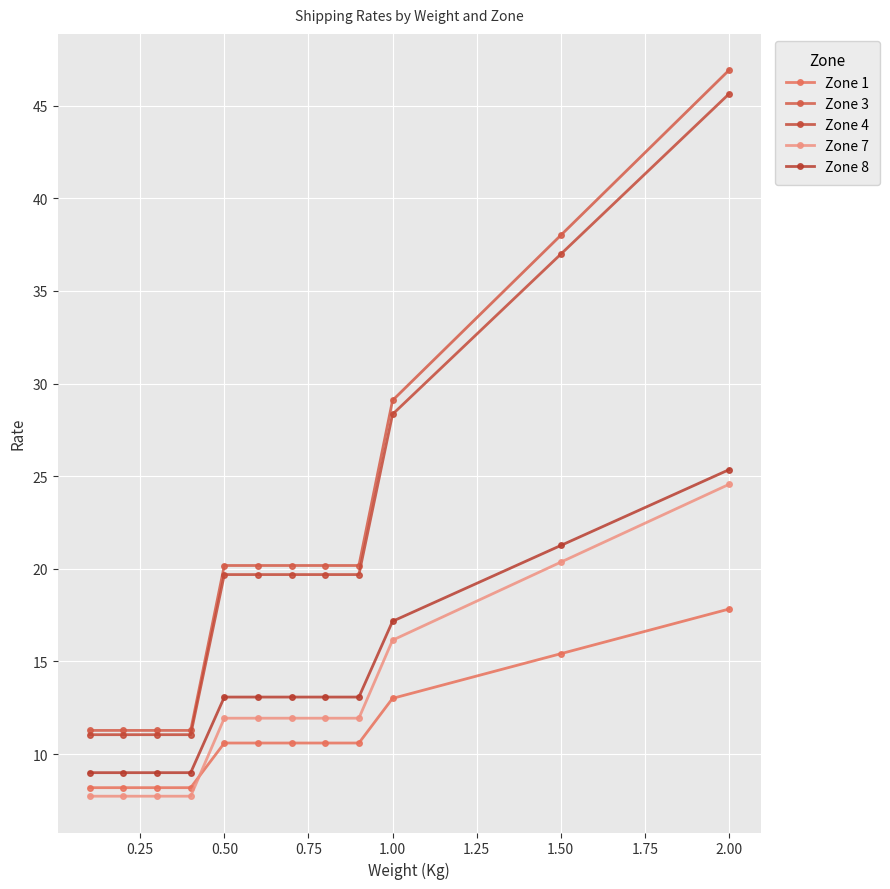

What is the average value of the Zone 8 series?

13.8